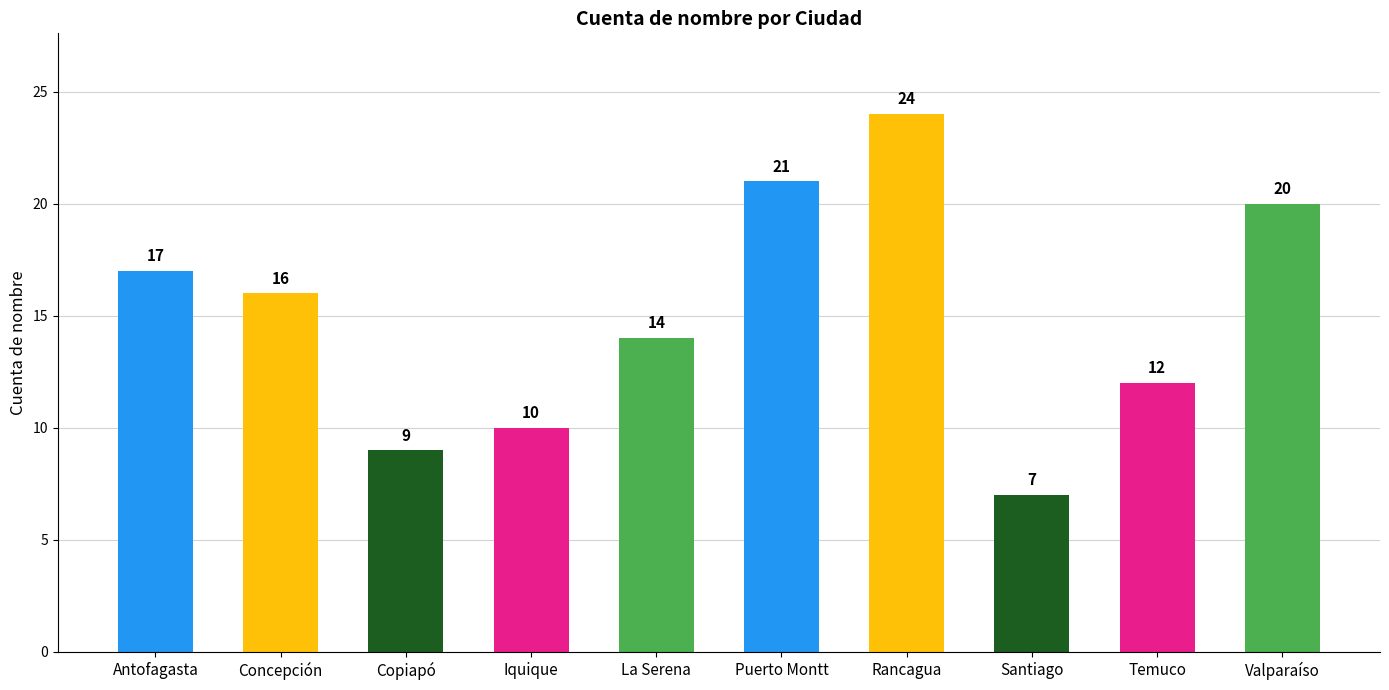

Reading left to right, transcribe all the data shown in this chart.

17	16	9	10	14	21	24	7	12	20